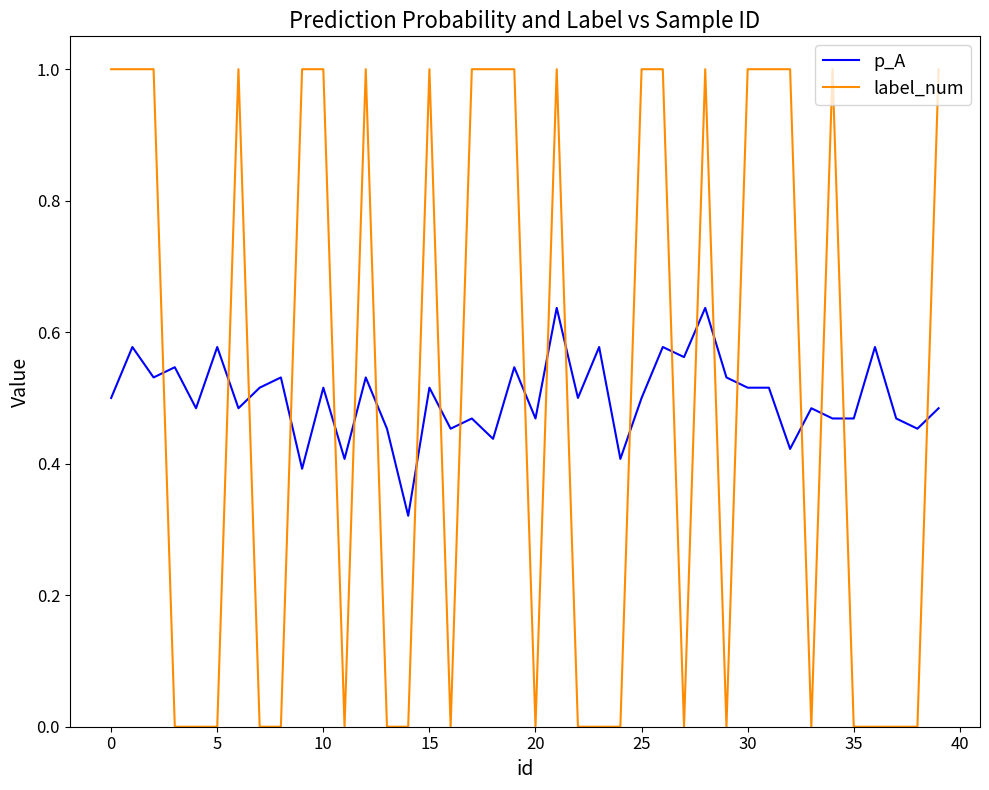

True or false: p_A and label_num intersect in this chart.

True